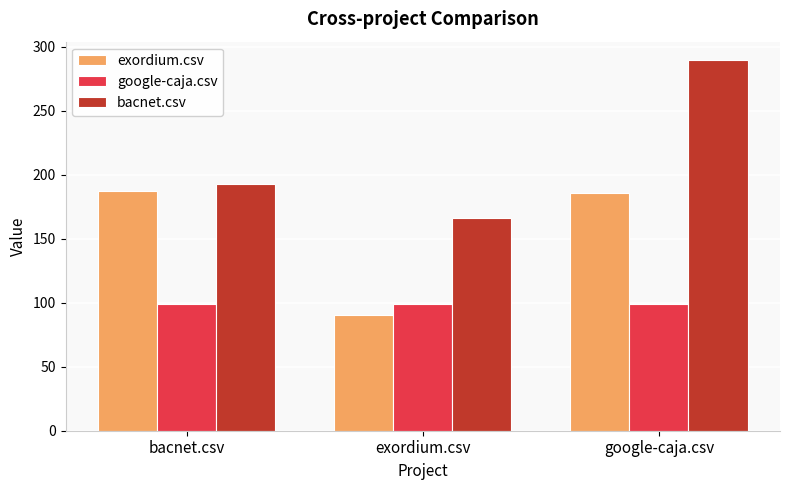

Is it true that exordium.csv equals 186.0 at google-caja.csv?

True